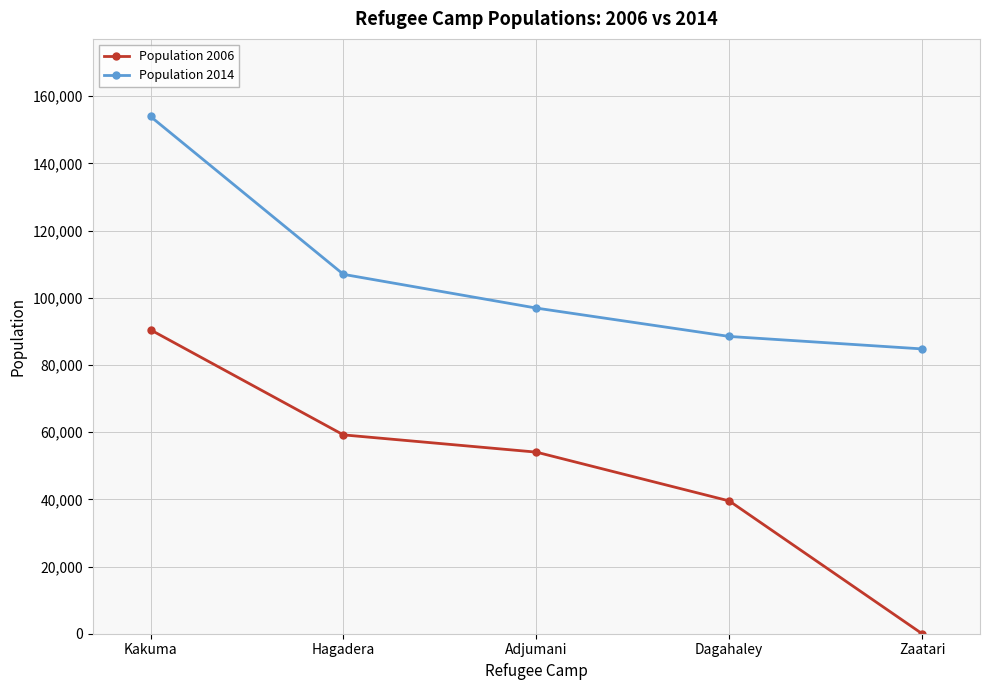

What is the spread (max minus min) of values at Kakuma?

63502